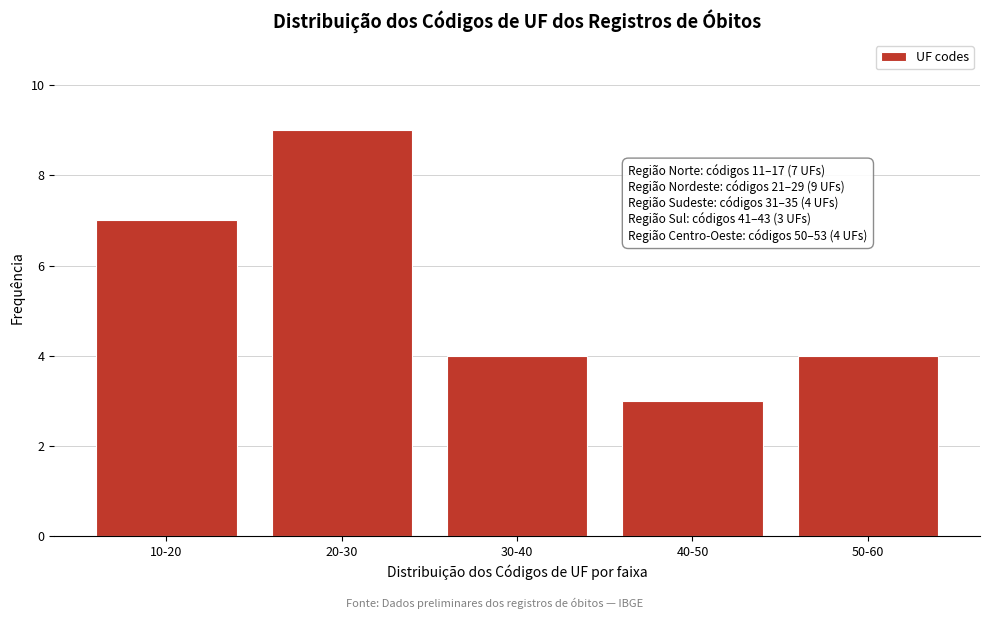

Reading right to left, extract all data points from this chart.

4	3	4	9	7